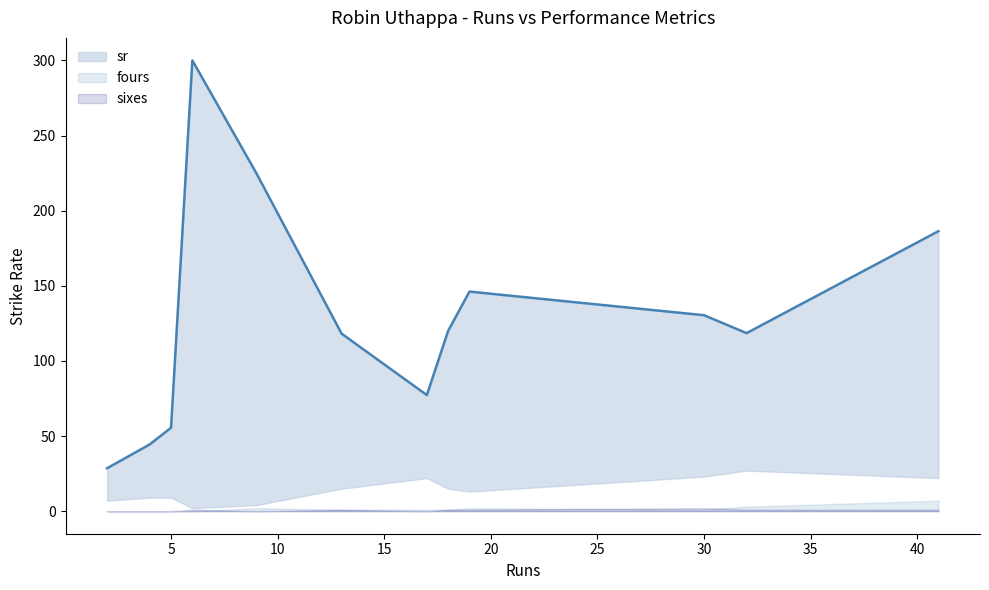

True or false: fours and balls intersect in this chart.

False